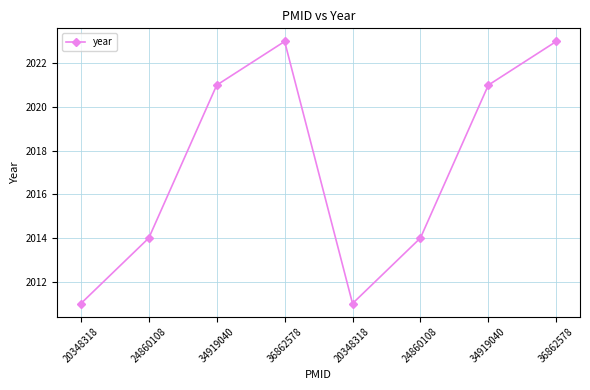

What is the label of the 6th point from the left?

24860108